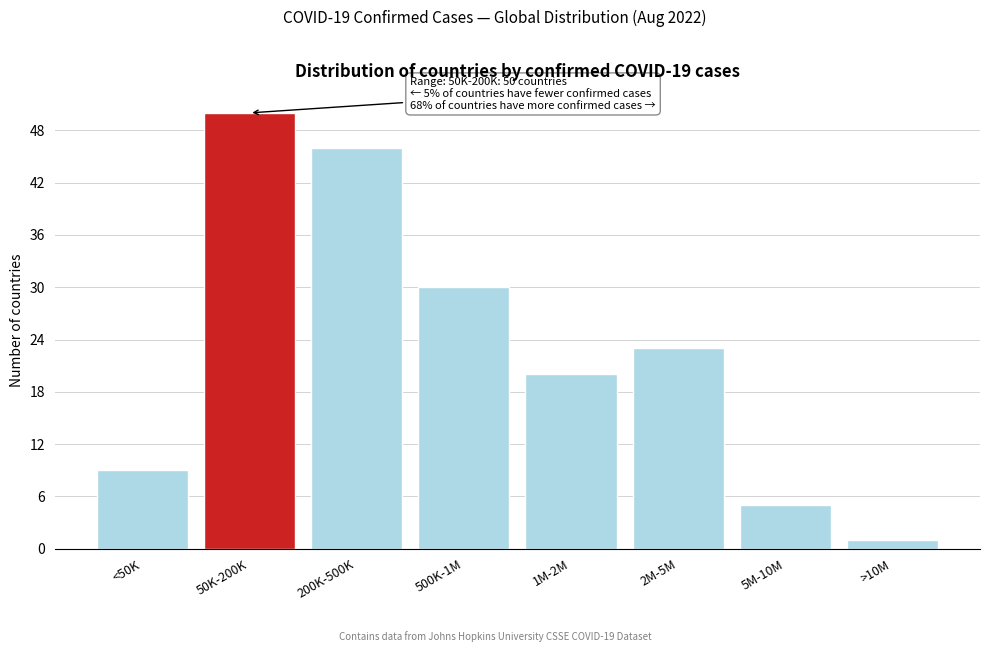

Reading left to right, what are all the values shown in this chart?

9	50	46	30	20	23	5	1